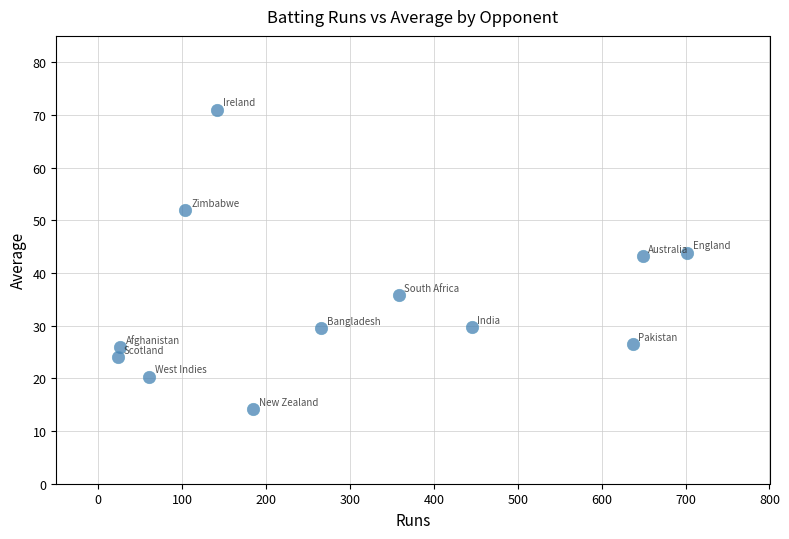

What is the average X value?

299.9